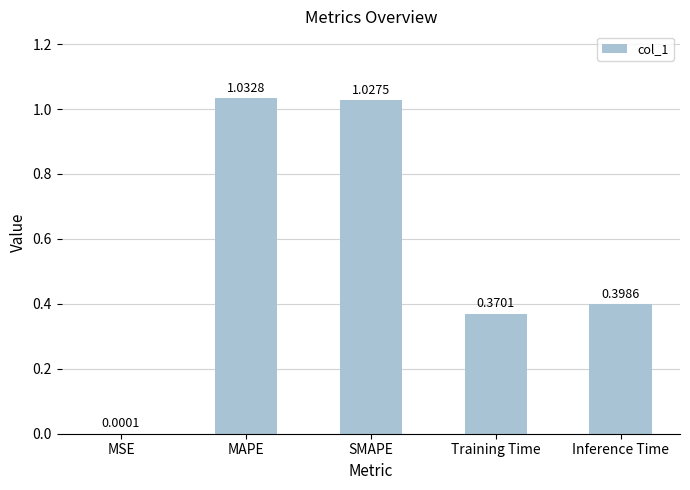

What is the sum of all values?

2.8